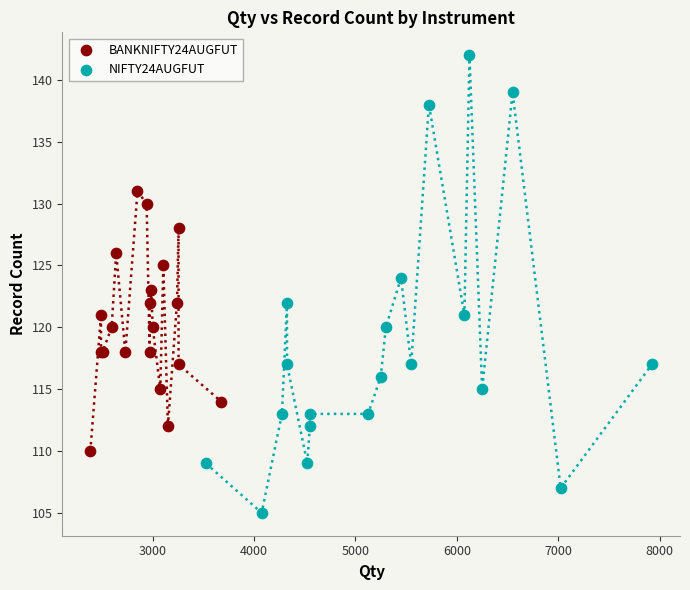

Which series contains the lowest Y value?

NIFTY24AUGFUT